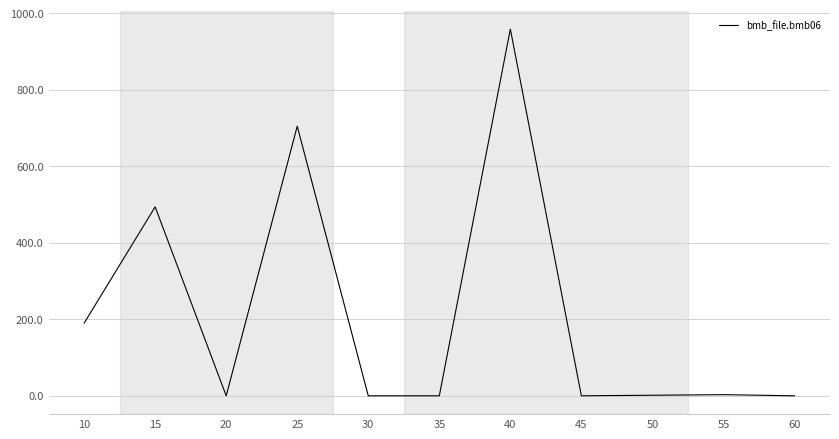

Where does the data first go above 1?

10